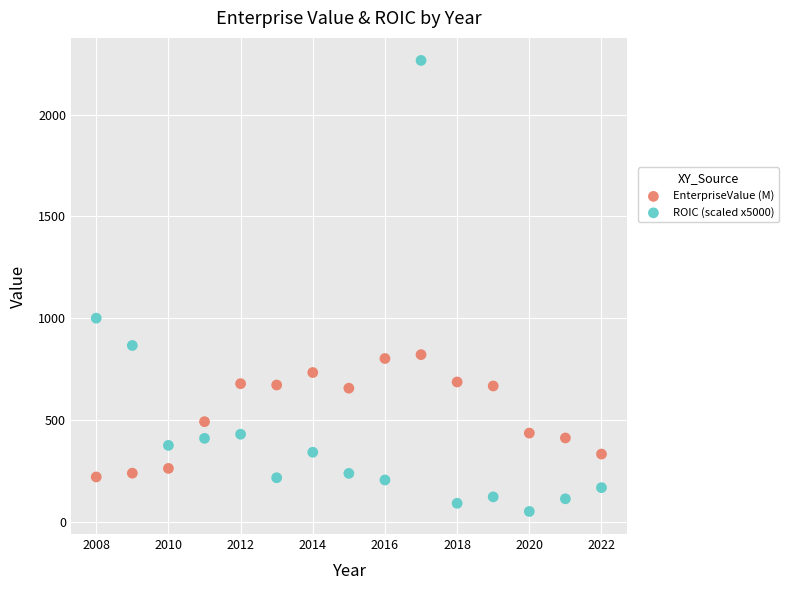

Across all data points, what is the range of Y values (max minus min)?

2215.8